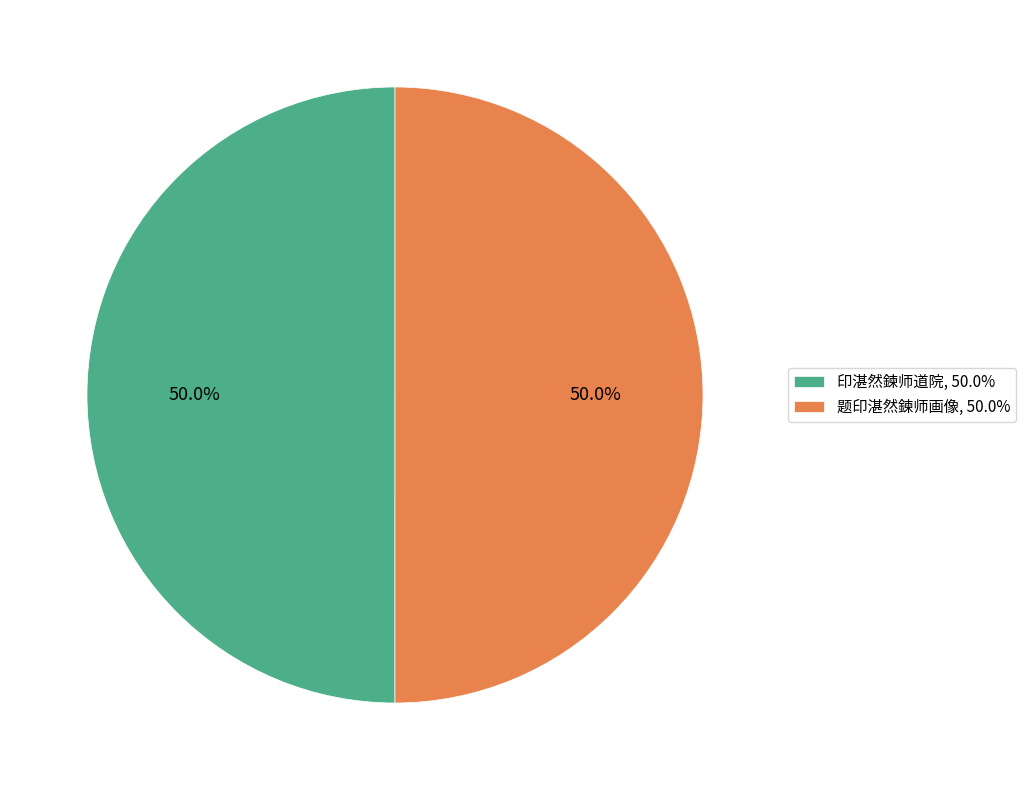

Is the sum of 印湛然鍊师道院 and 题印湛然鍊师画像 greater than half?

Yes